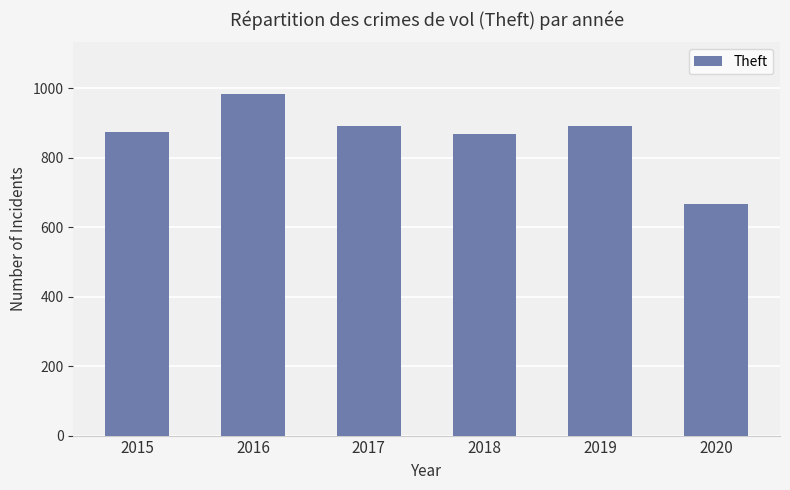

How many distinct data groups are displayed?

1